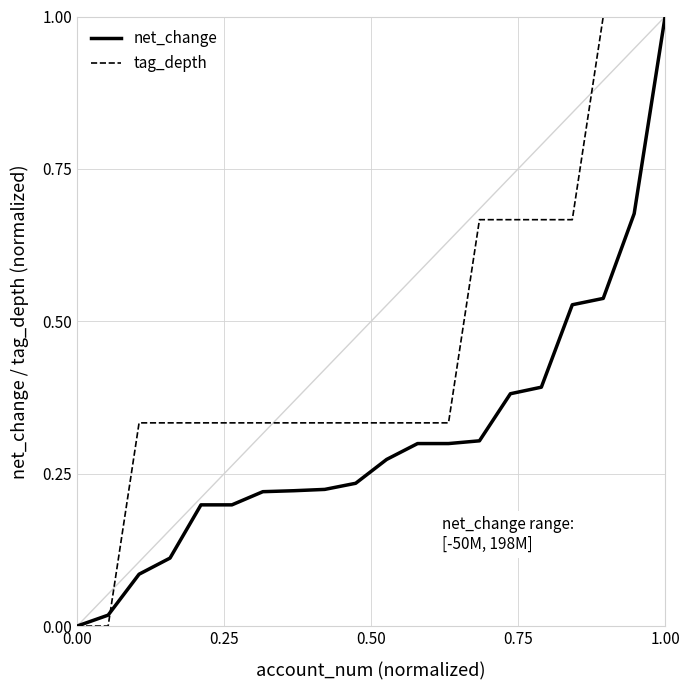

Rank the series by their average value, from highest to lowest.

tag_depth, net_change